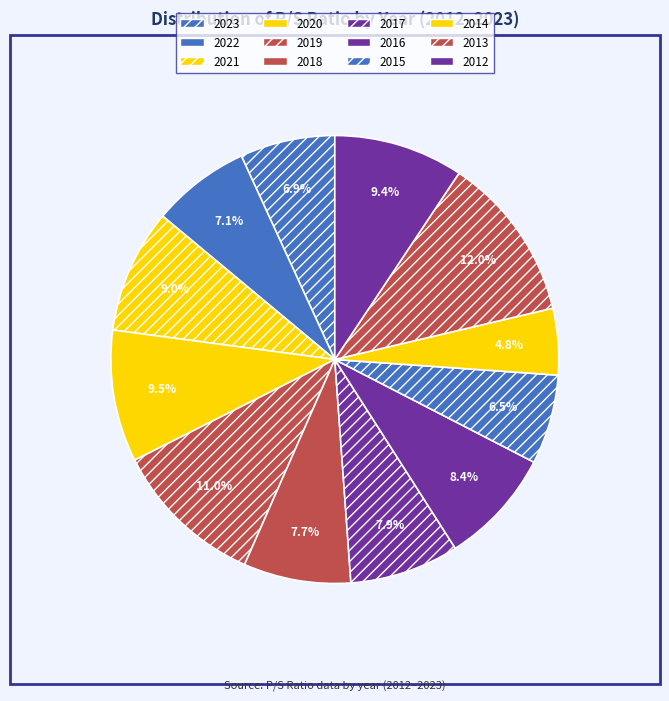

The 2023 slice represents 7% of the pie. True or false?

True